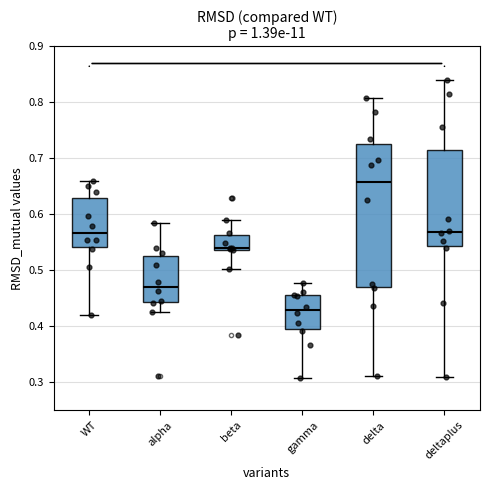

Which box has the lowest median line?

gamma